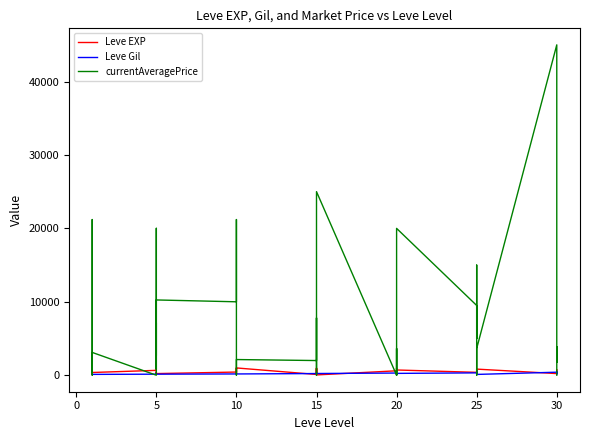

What is the total value across all series at 5?

800.0